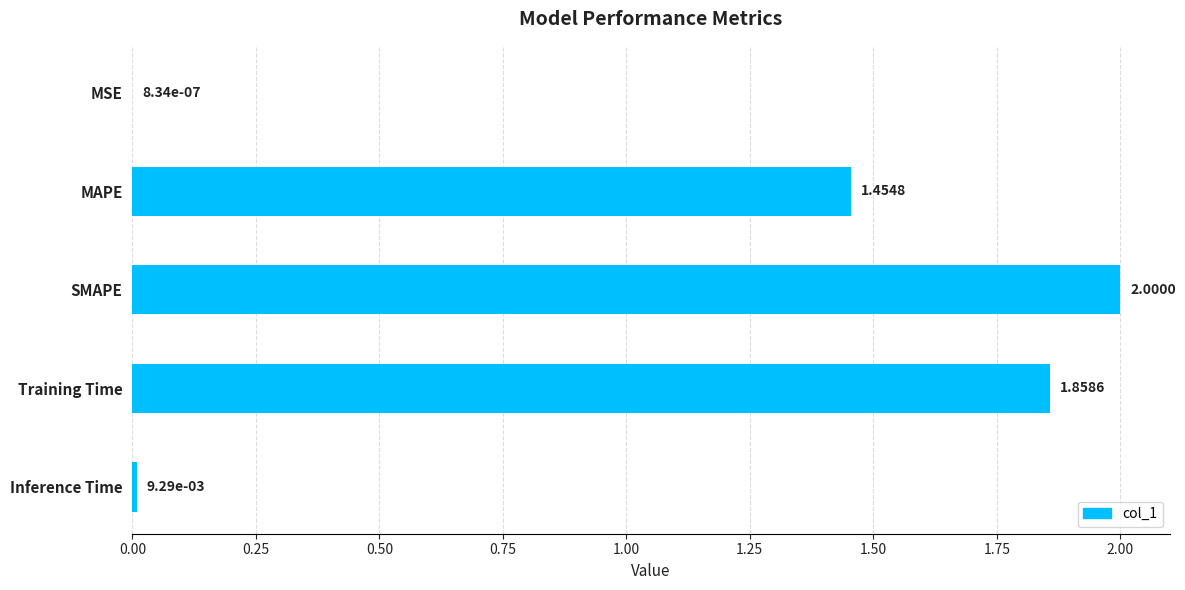

At which label is the value closest to 1?

MAPE